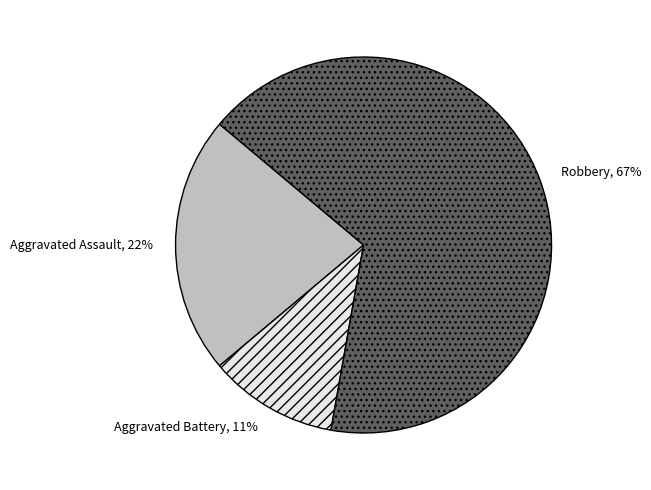

Count the number of slices in the pie.

3